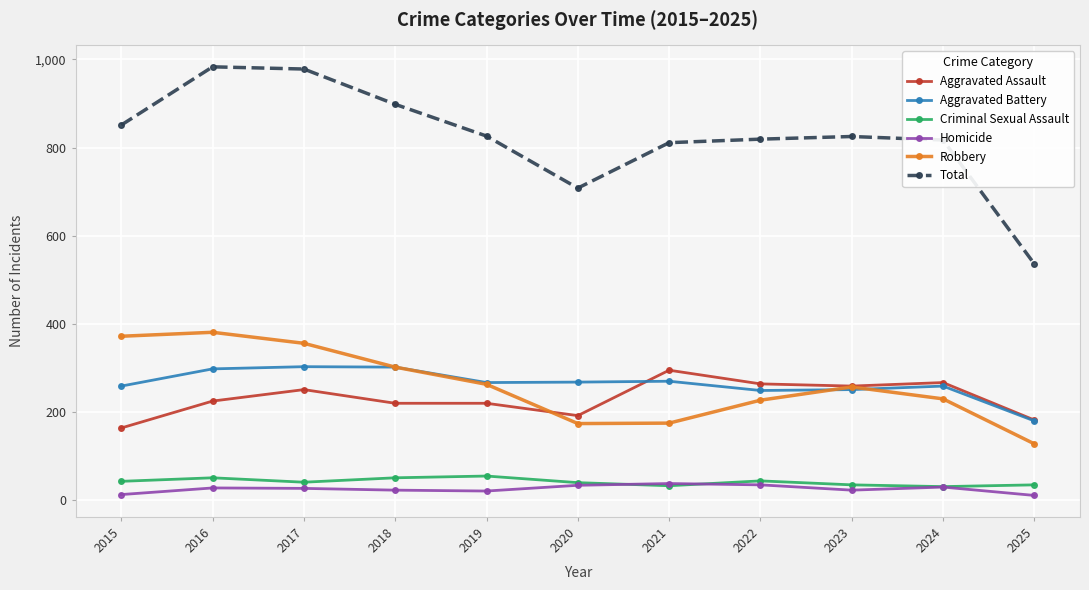

What is the maximum value for Aggravated Battery?

303